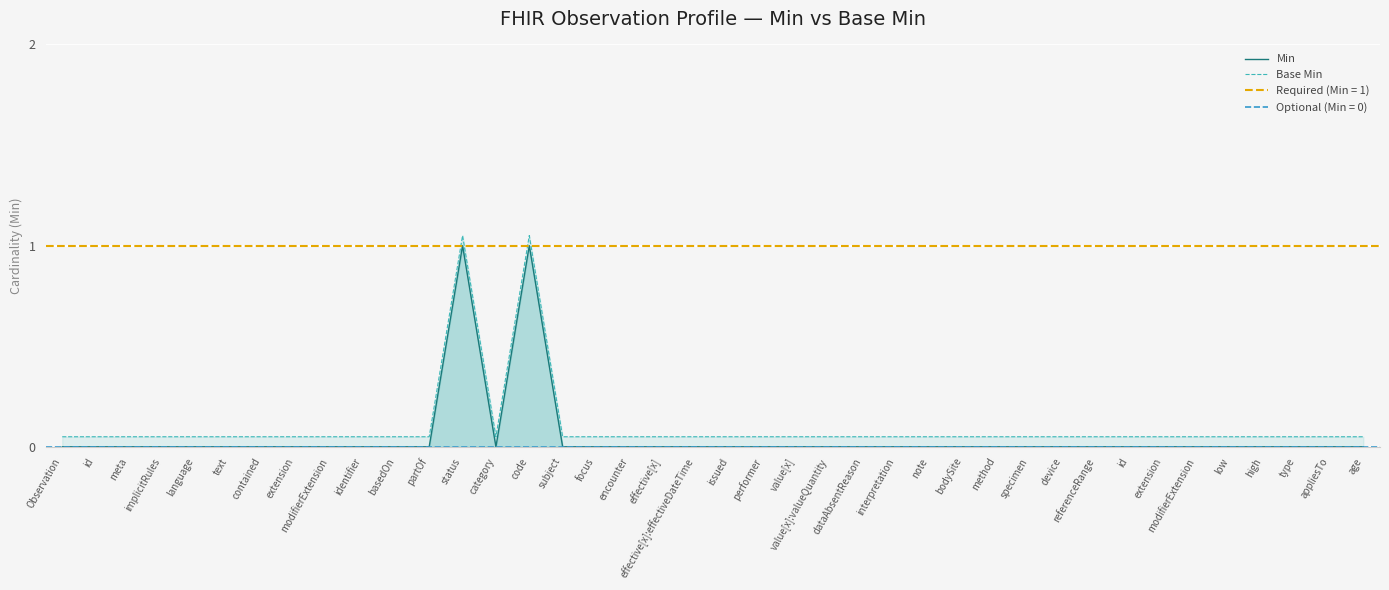

Reading right to left, list all the values displayed in this chart.

Min: age=0.0	appliesTo=0.0	type=0.0	high=0.0	low=0.0	modifierExtension=0.0	extension=0.0	id=0.0	referenceRange=0.0	device=0.0	specimen=0.0	method=0.0	bodySite=0.0	note=0.0	interpretation=0.0	dataAbsentReason=0.0	value[x]:valueQuantity=0.0	value[x]=0.0	performer=0.0	issued=0.0	effective[x]:effectiveDateTime=0.0	effective[x]=0.0	encounter=0.0	focus=0.0	subject=0.0	code=1.0	category=0.0	status=1.0	partOf=0.0	basedOn=0.0	identifier=0.0	modifierExtension=0.0	extension=0.0	contained=0.0	text=0.0	language=0.0	implicitRules=0.0	meta=0.0	id=0.0	Observation=0.0
Base Min: age=0.1	appliesTo=0.1	type=0.1	high=0.1	low=0.1	modifierExtension=0.1	extension=0.1	id=0.1	referenceRange=0.1	device=0.1	specimen=0.1	method=0.1	bodySite=0.1	note=0.1	interpretation=0.1	dataAbsentReason=0.1	value[x]:valueQuantity=0.1	value[x]=0.1	performer=0.1	issued=0.1	effective[x]:effectiveDateTime=0.1	effective[x]=0.1	encounter=0.1	focus=0.1	subject=0.1	code=1.1	category=0.1	status=1.1	partOf=0.1	basedOn=0.1	identifier=0.1	modifierExtension=0.1	extension=0.1	contained=0.1	text=0.1	language=0.1	implicitRules=0.1	meta=0.1	id=0.1	Observation=0.1